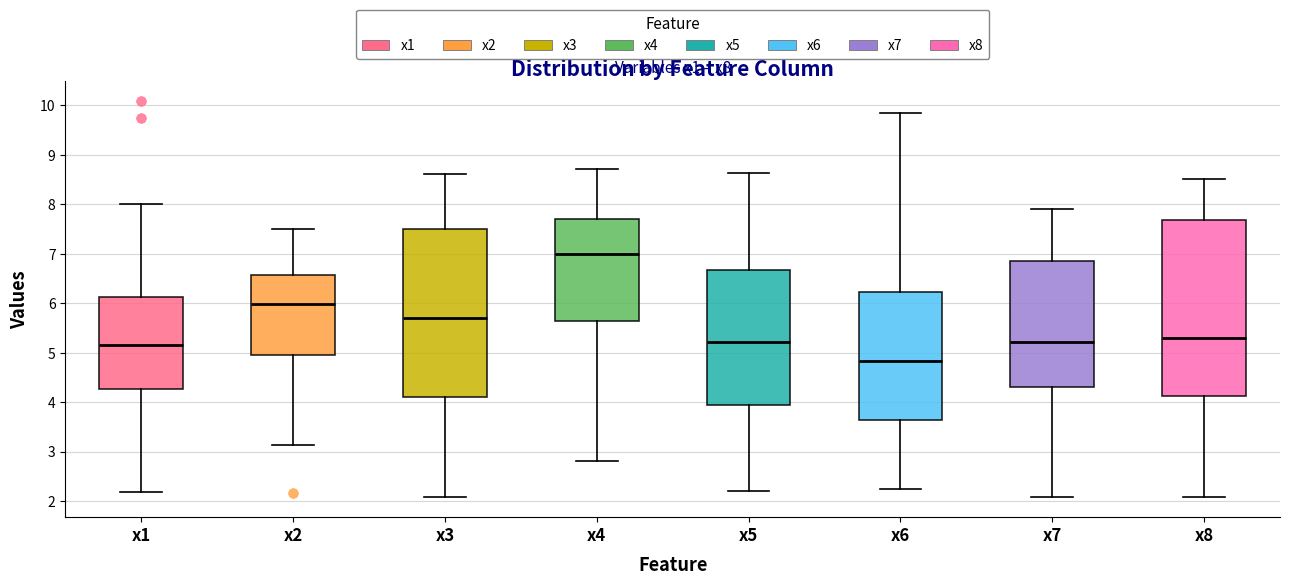

Reading left to right, transcribe this box plot: for each box, give where its median line is, the range the box spans, and where its two whiskers end, as read against the y-axis. The values are not printed on the chart, so give them approximately, as read against the axis.

x1: median 5.2, box 4.3 to 6.1, whiskers 2.2 to 8.0
x2: median 6.0, box 5.0 to 6.6, whiskers 3.1 to 7.5
x3: median 5.7, box 4.1 to 7.5, whiskers 2.1 to 8.6
x4: median 7.0, box 5.6 to 7.7, whiskers 2.8 to 8.7
x5: median 5.2, box 3.9 to 6.7, whiskers 2.2 to 8.6
x6: median 4.8, box 3.6 to 6.2, whiskers 2.3 to 9.8
x7: median 5.2, box 4.3 to 6.8, whiskers 2.1 to 7.9
x8: median 5.3, box 4.1 to 7.7, whiskers 2.1 to 8.5